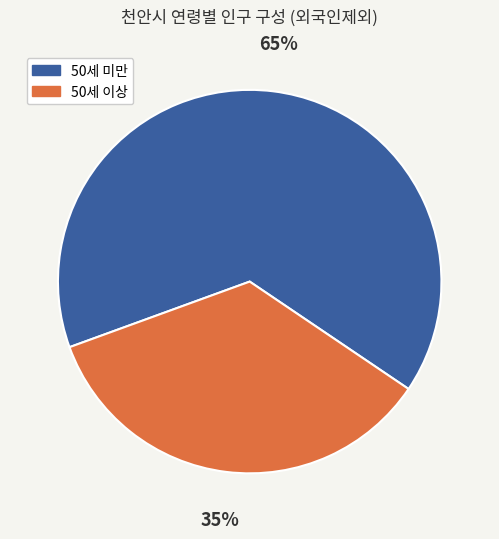

To the nearest percent, what is the difference between the largest and smallest slice percentages?

30%